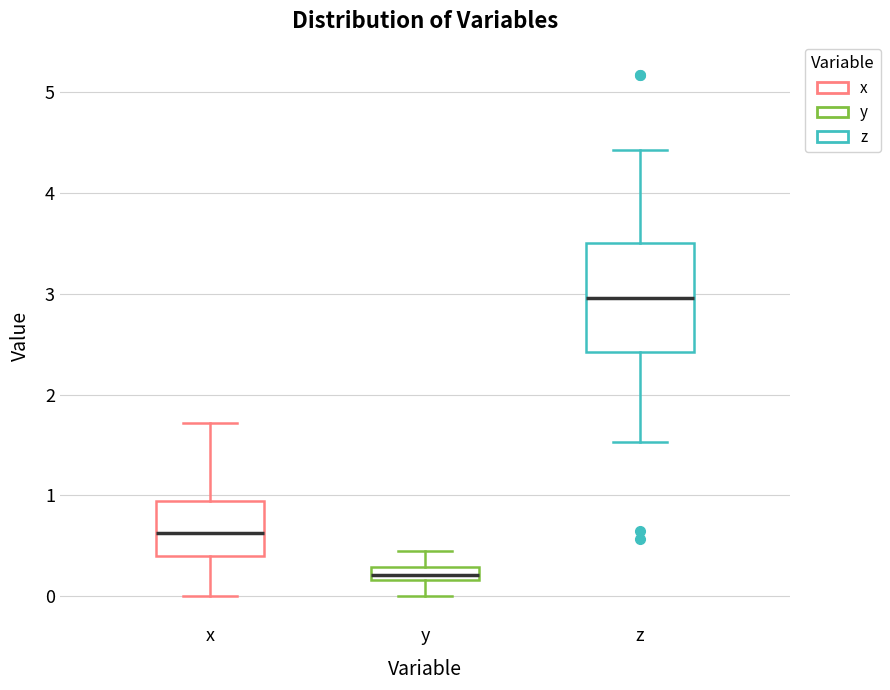

Which box's median line is the lowest?

y